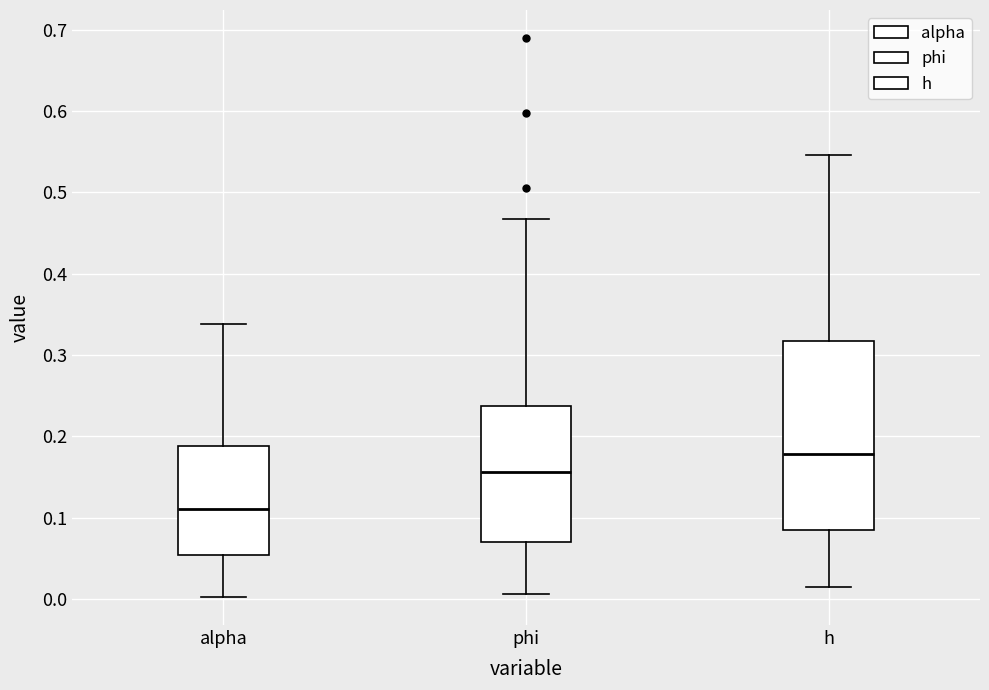

Which box's median line is the highest?

h